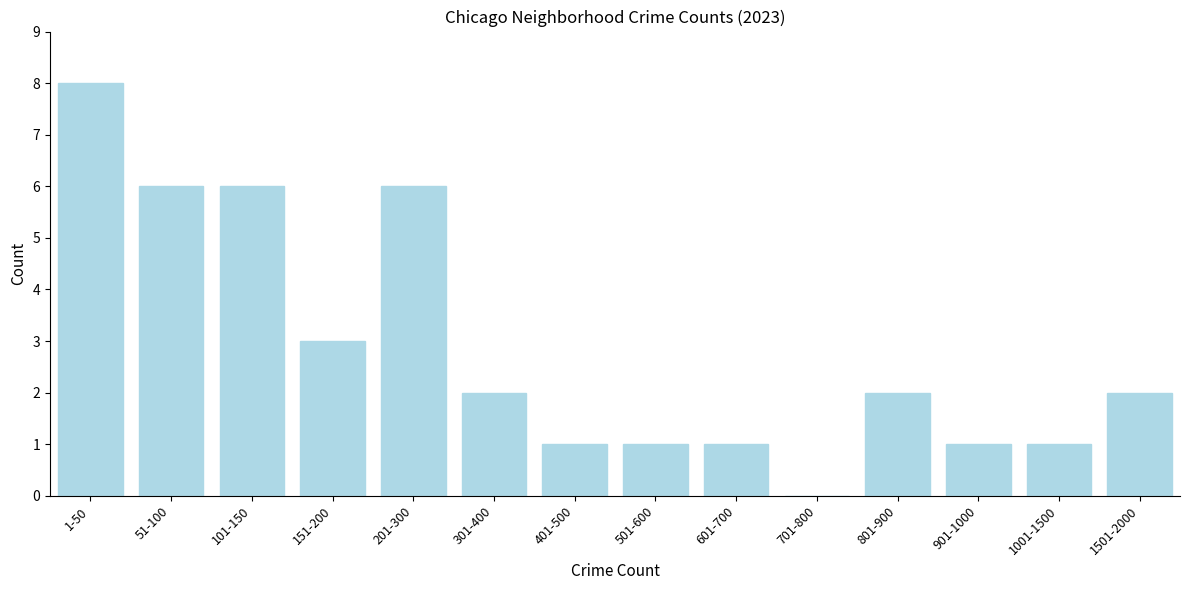

Reading left to right, transcribe all the data shown in this chart.

1-50=8	51-100=6	101-150=6	151-200=3	201-300=6	301-400=2	401-500=1	501-600=1	601-700=1	701-800=0	801-900=2	901-1000=1	1001-1500=1	1501-2000=2